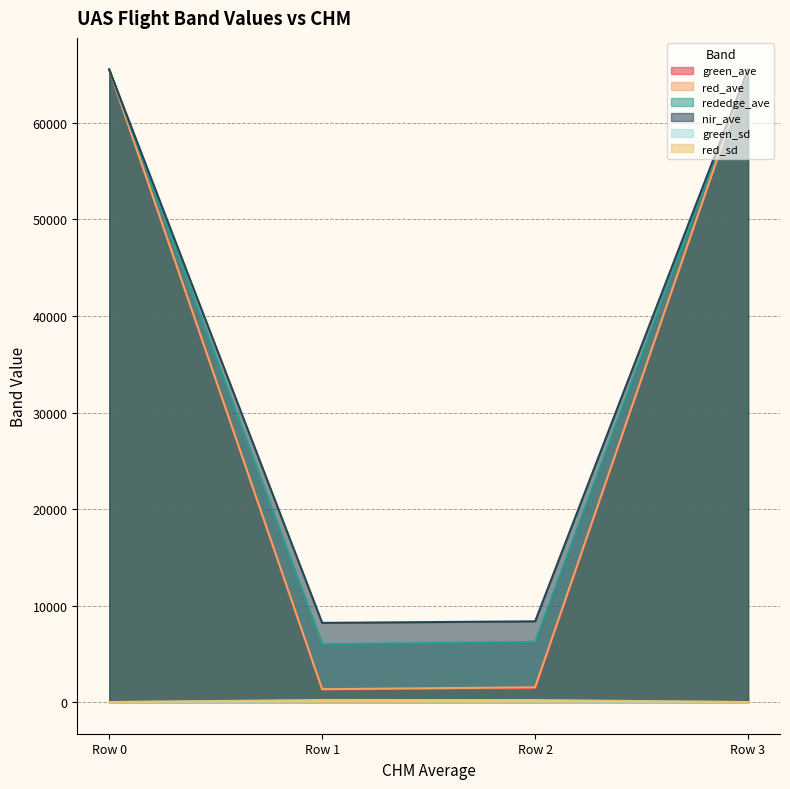

Is it true that rededge_ave equals 3053.5 at Row 1?

False